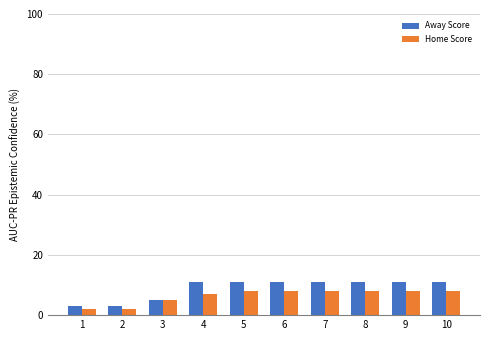

What is the approximate value of Away Score at 10?

11